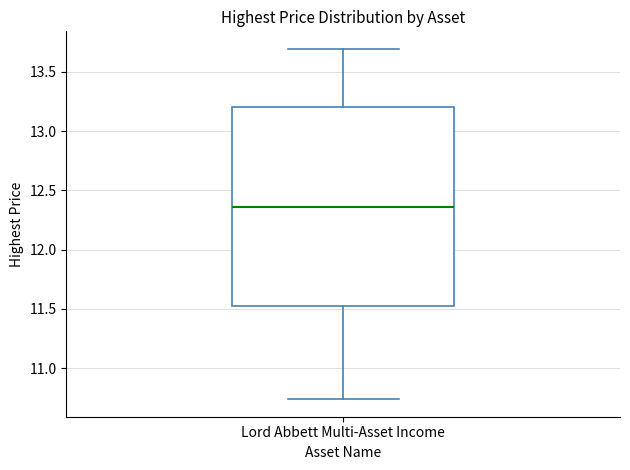

Read this box plot against the y-axis: the position of the median line, the range covered by the box, and the ends of both whiskers. The values are not printed on the chart, so give them approximately, as read against the axis.

median 12.35, box 11.50 to 13.20, whiskers 10.75 to 13.70